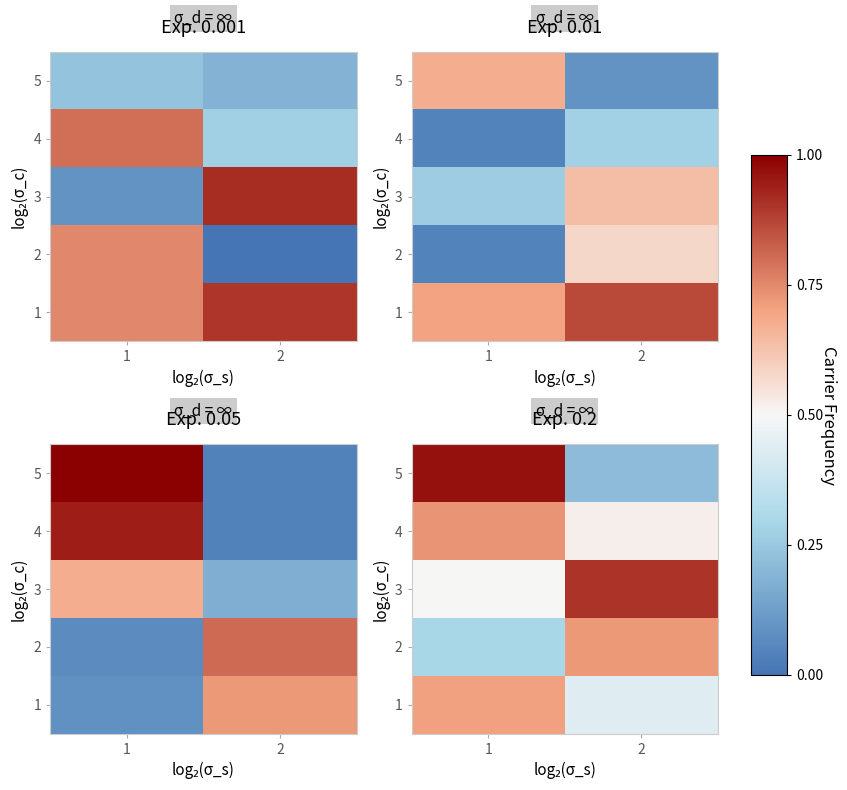

Which series changed the most between 1 and 2?

5